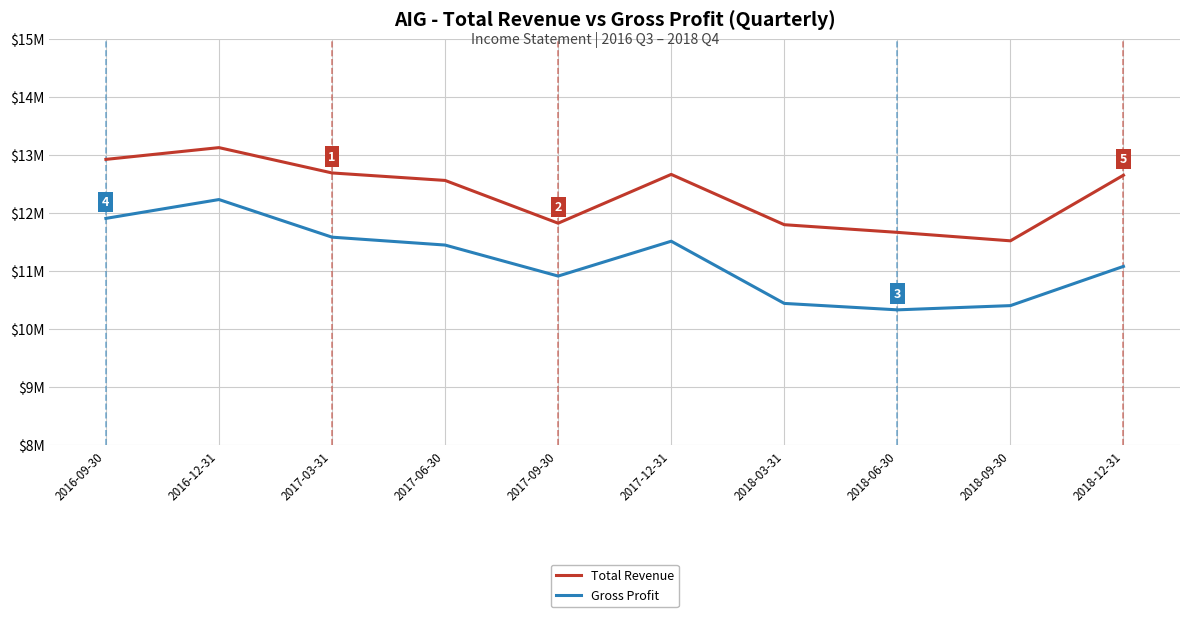

True or false: Total Revenue and Gross Profit cross at least once.

False